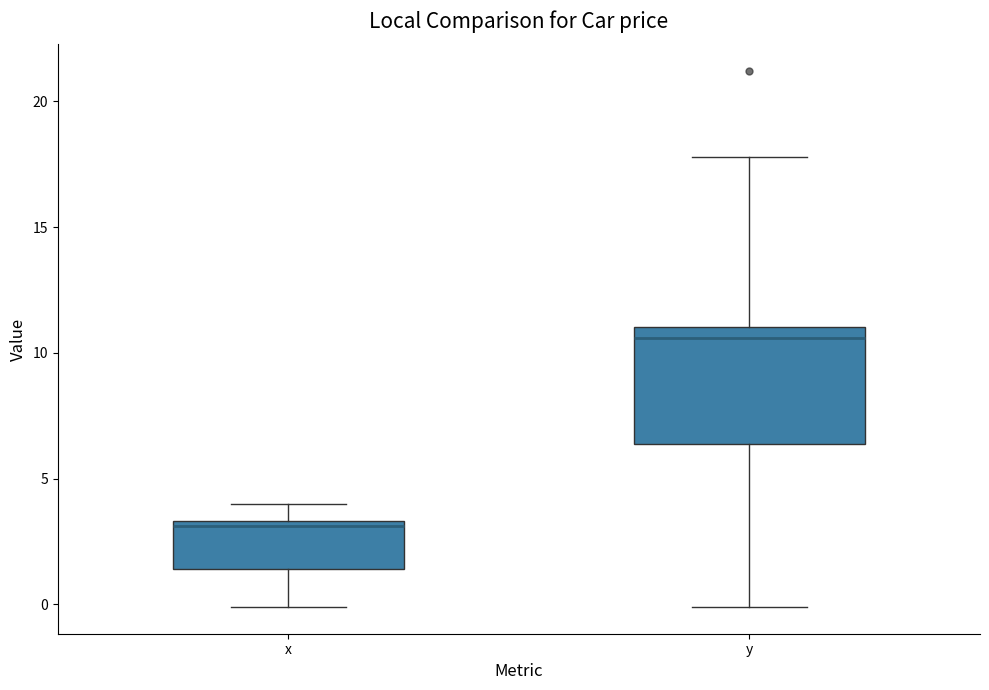

Reading left to right, read every box against the y-axis: the position of its median line, the range the box covers, and the ends of its whiskers. The values are not printed on the chart, so give them approximately, as read against the axis.

x: median 3.0, box 1.5 to 3.5, whiskers 0.0 to 4.0
y: median 10.5, box 6.5 to 11.0, whiskers 0.0 to 18.0